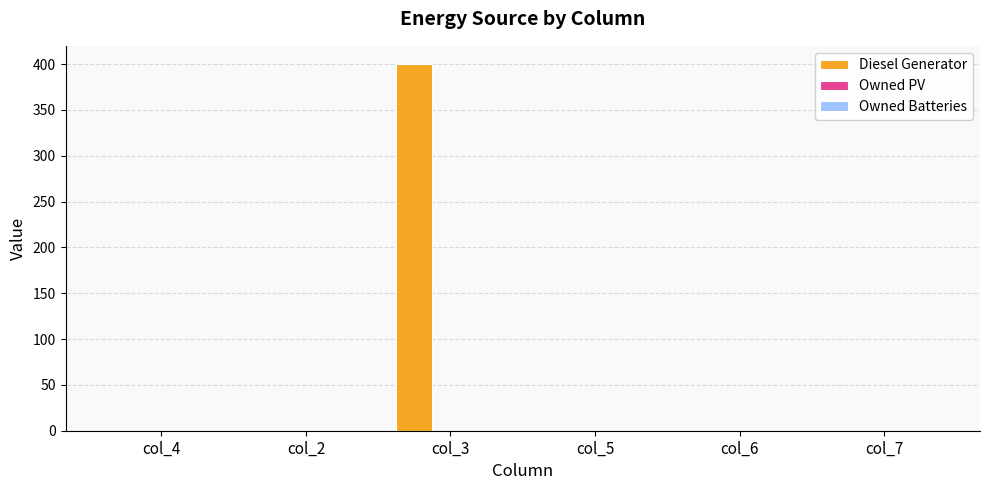

What is the maximum value shown in the chart?

400